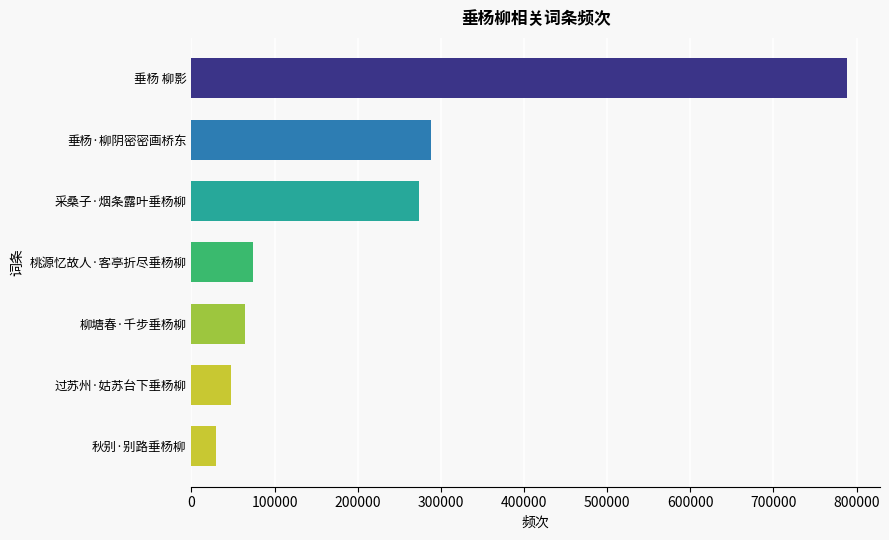

What value does the data have at 垂杨·柳阴密密画桥东, to the nearest 50?

288200